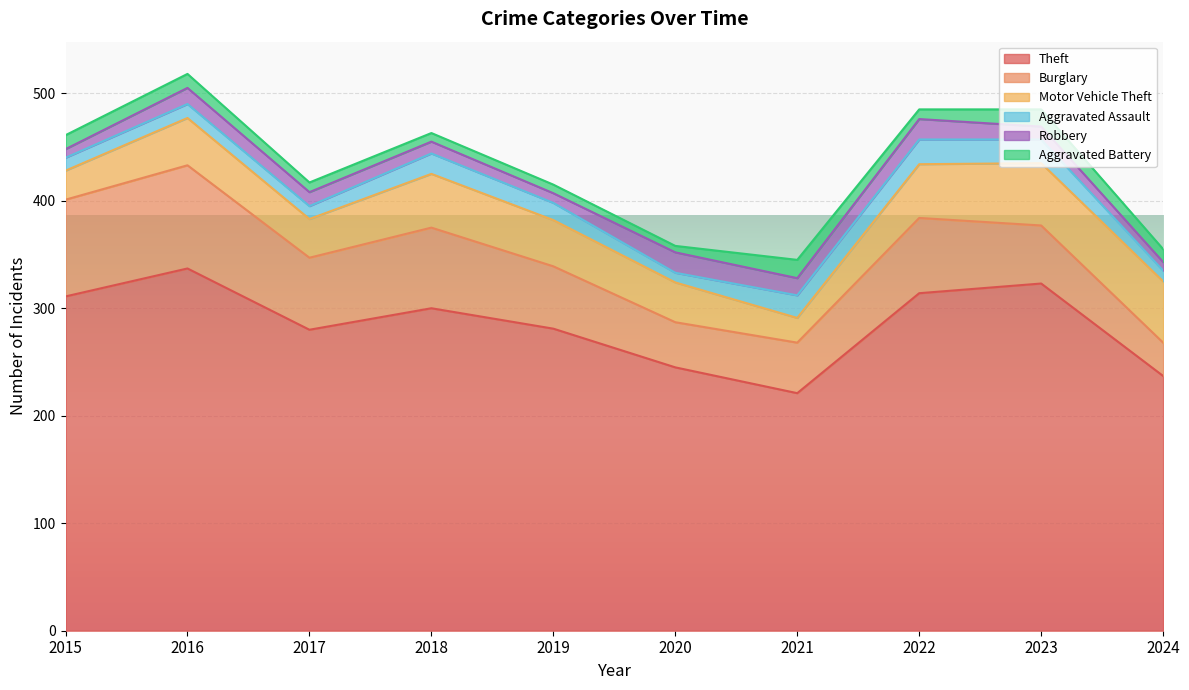

At which category is the sum across all series the highest?

2016